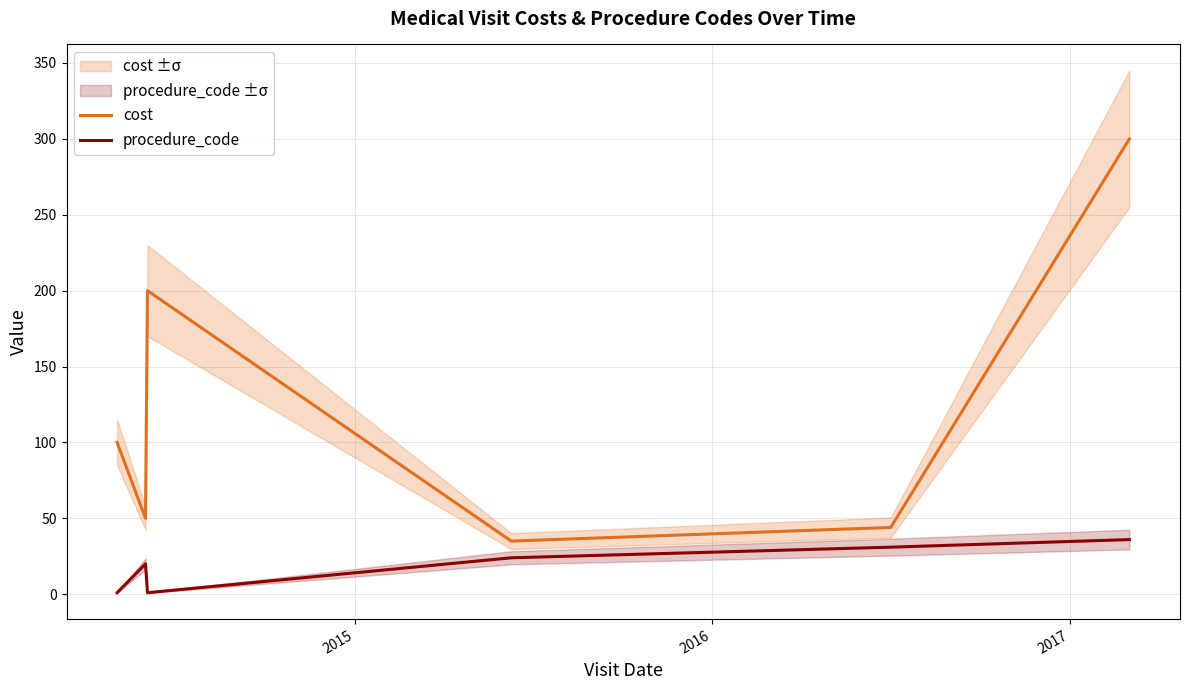

What is the lowest value of the procedure_code series?

1